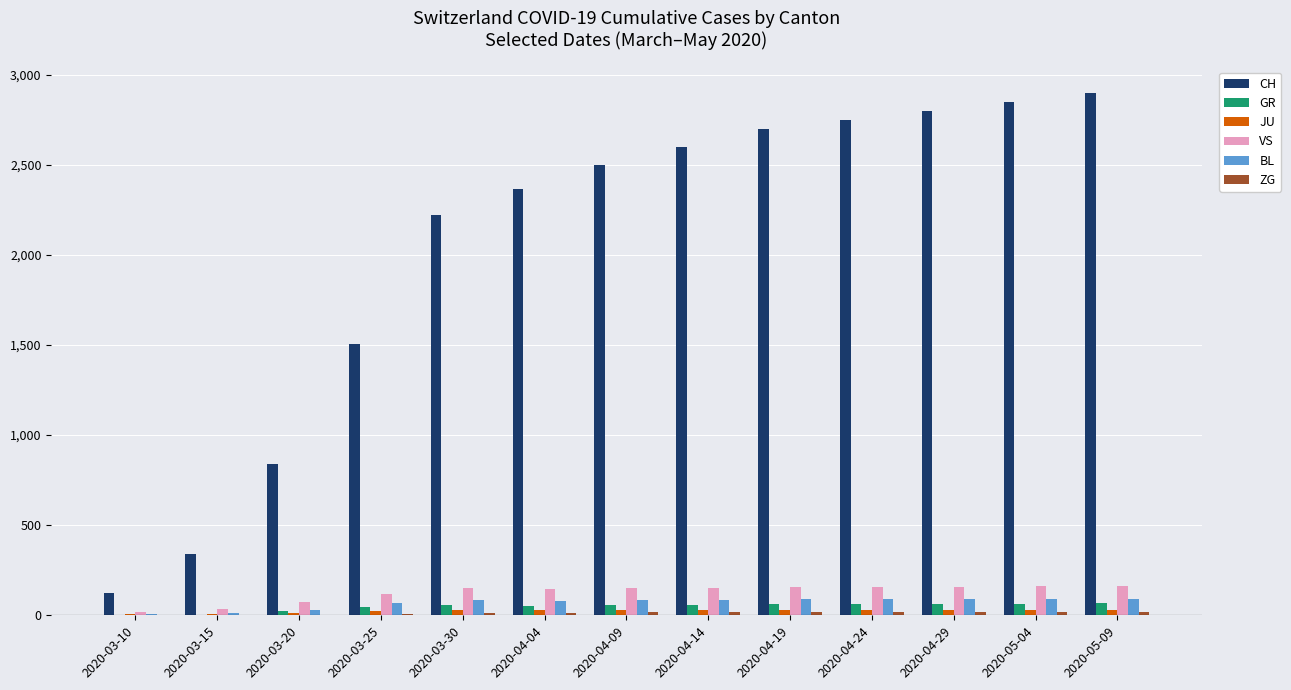

What is the sum of all VS values?

1643